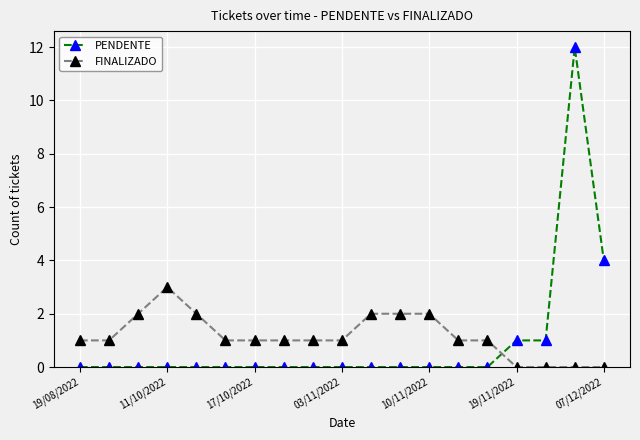

What is the maximum value shown in the chart?

12